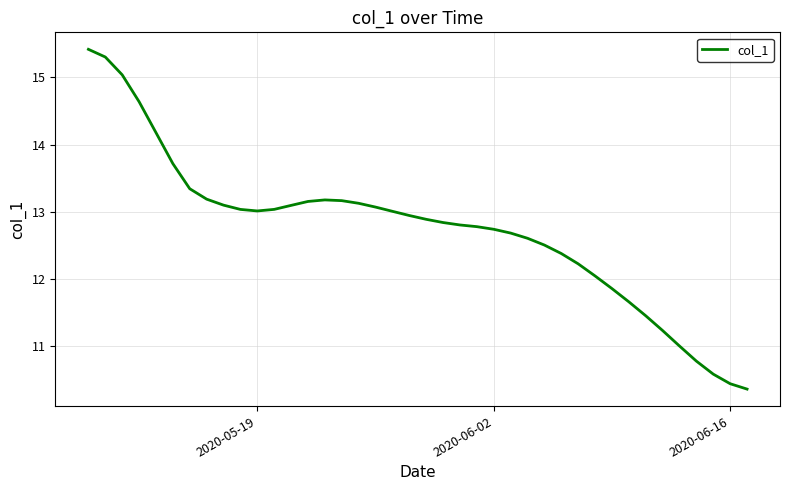

What is the difference between the maximum and minimum values?

5.1